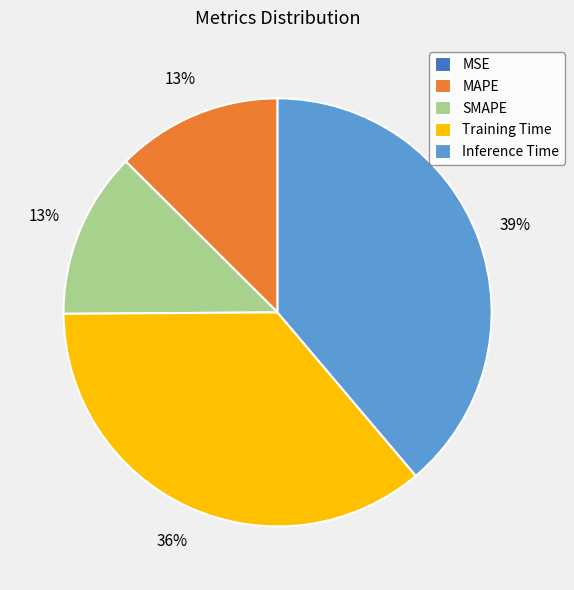

To the nearest percent, what portion does Inference Time represent?

39%